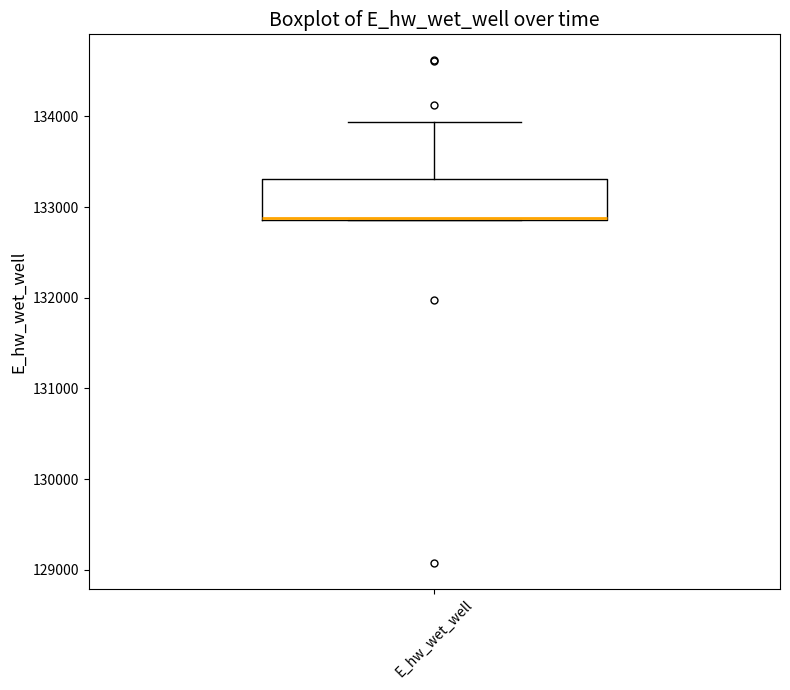

Transcribe this box plot: give where the median line is, the range the box spans, and where the two whiskers end, as read against the y-axis. The values are not printed on the chart, so give them approximately, as read against the axis.

median 132900 (drawn on the box's lower edge), box 132900 to 133300, whiskers 132900 to 133900